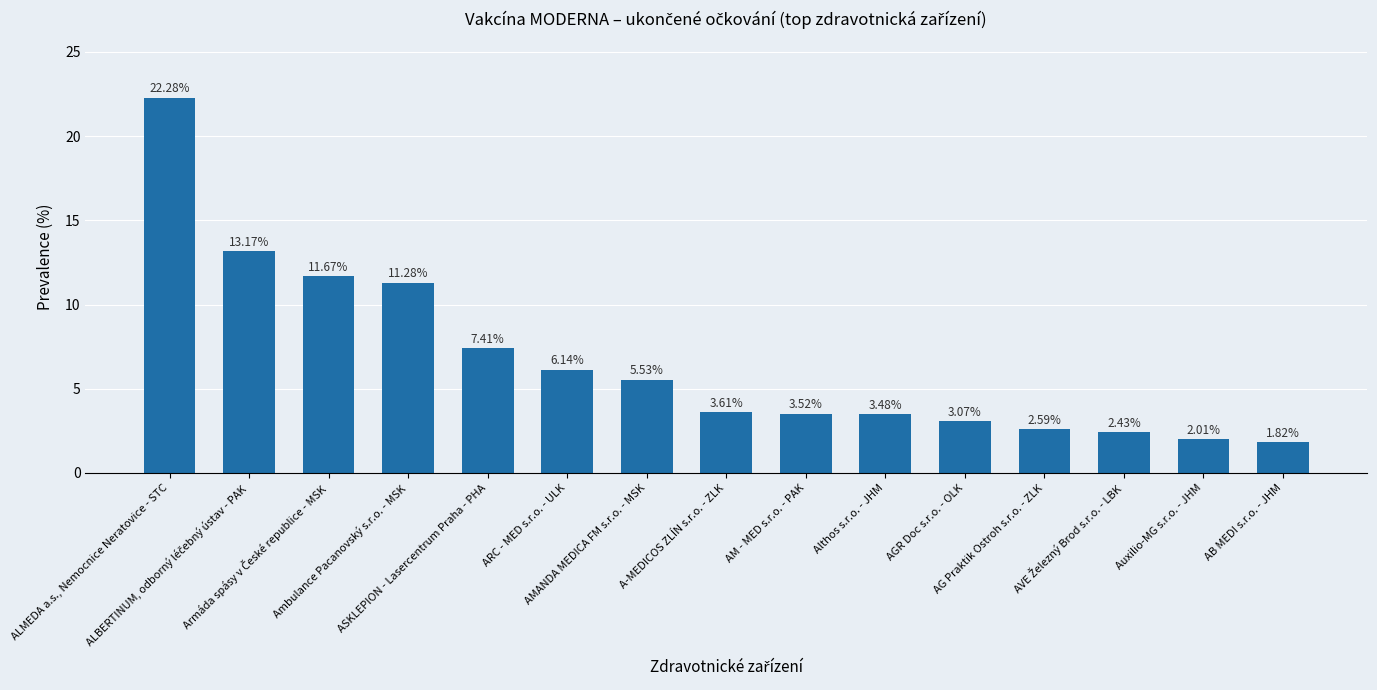

Is it true that the value at Ambulance Pacanovský s.r.o. - MSK is 7.0?

False